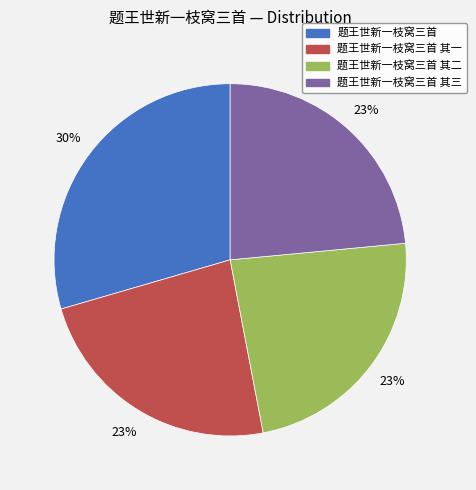

Does any single category account for the majority?

No